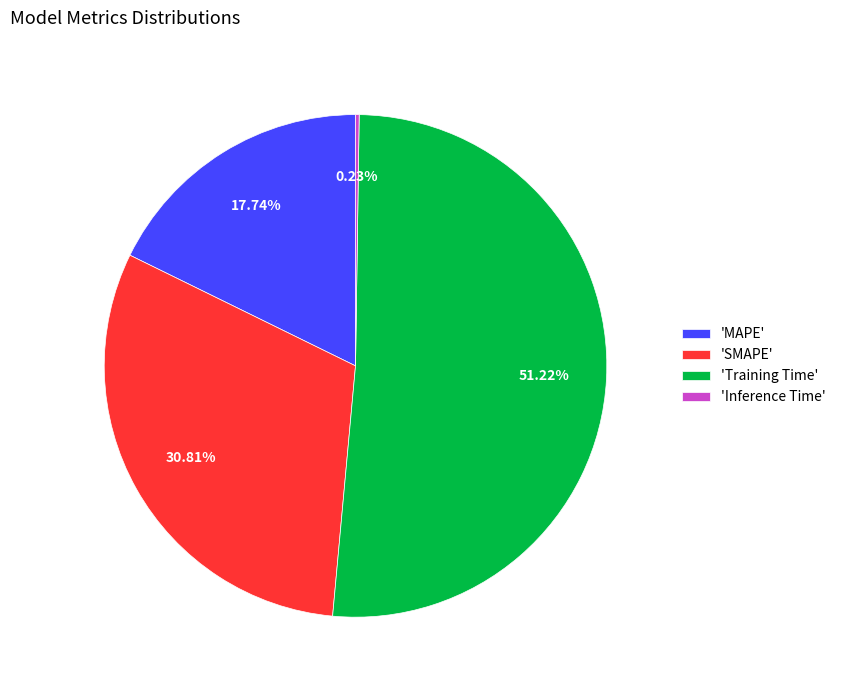

Between 'Training Time' and 'SMAPE', which is larger?

'Training Time'